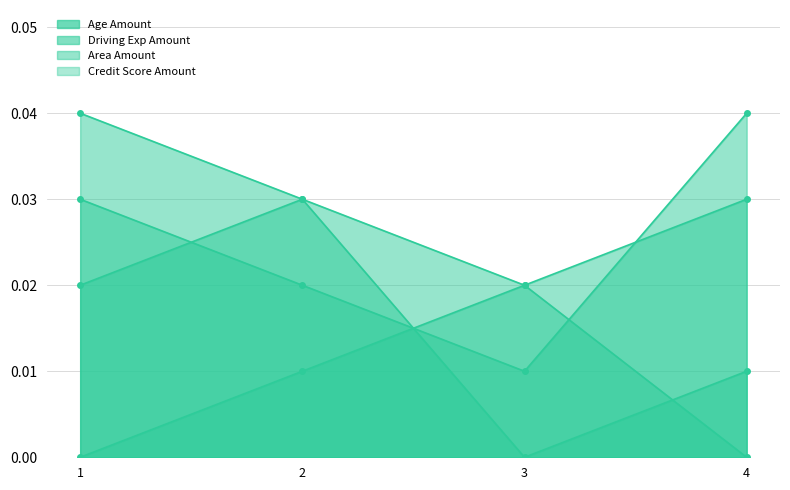

Between which two adjacent categories do Driving Exp Amount and Age Amount first intersect?

3 and 4